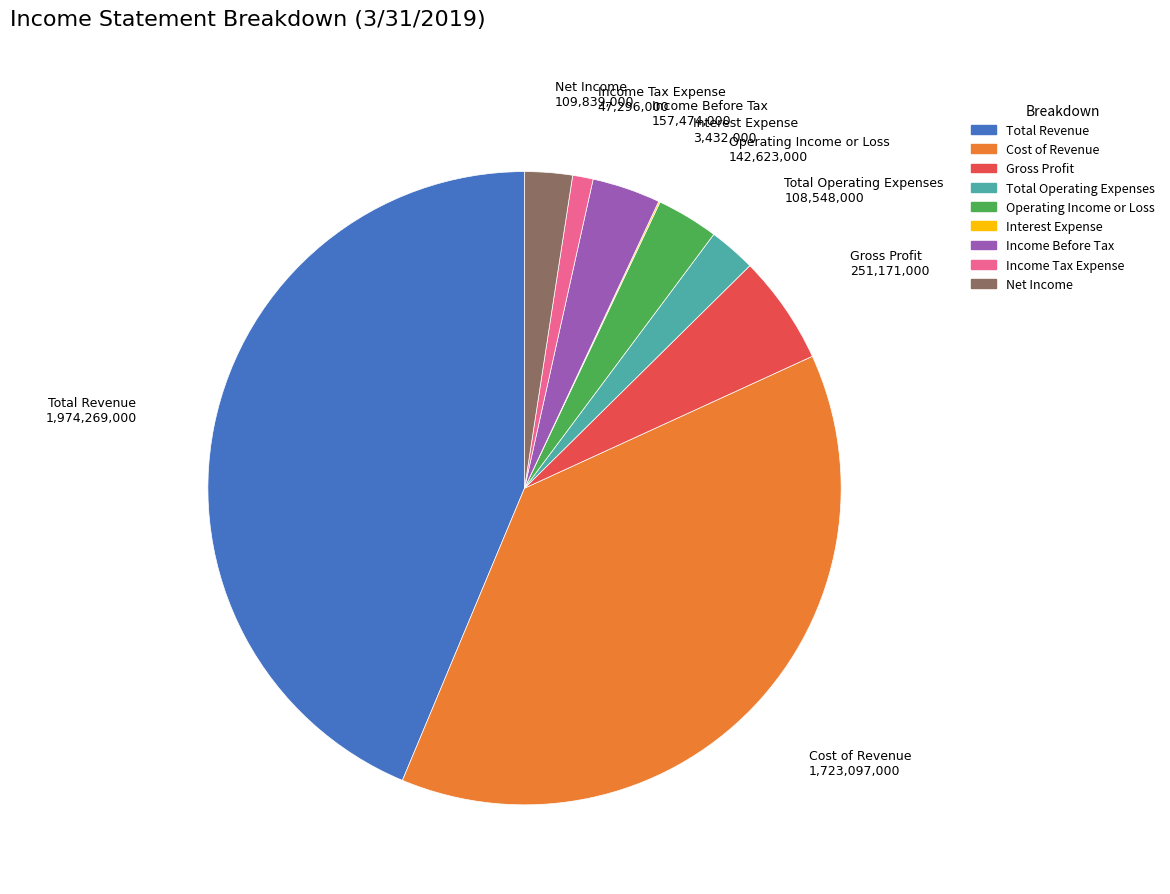

Is it true that Gross Profit is 6% of the pie?

True